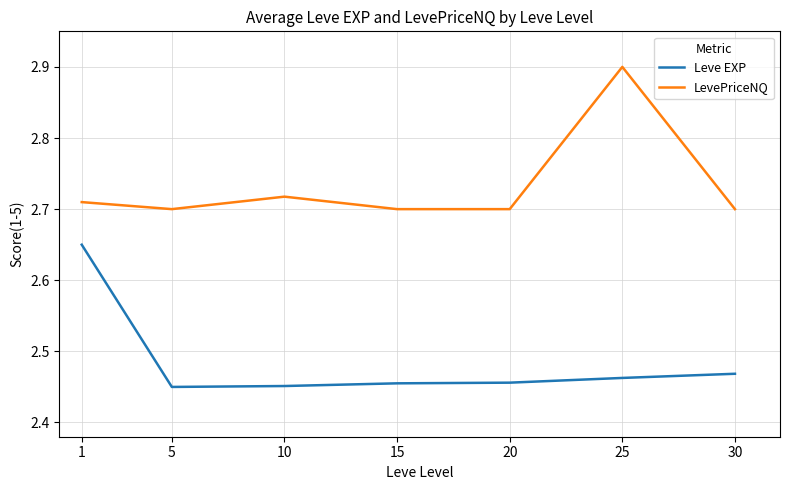

Which series changed the most between 1 and 5?

Leve EXP